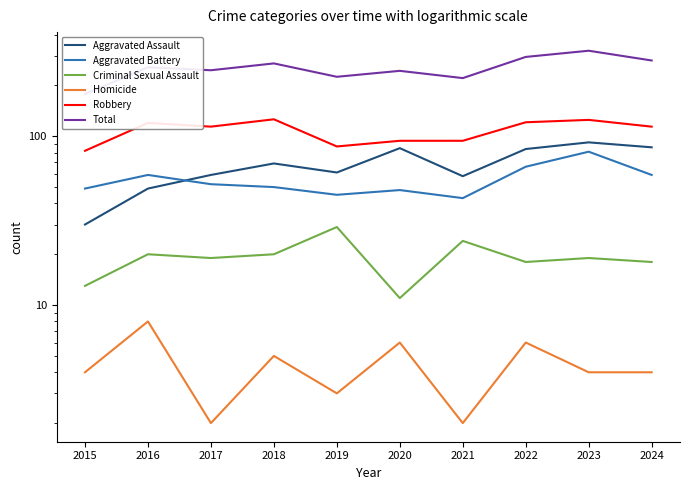

How many values in the Criminal Sexual Assault series exceed 19?

4